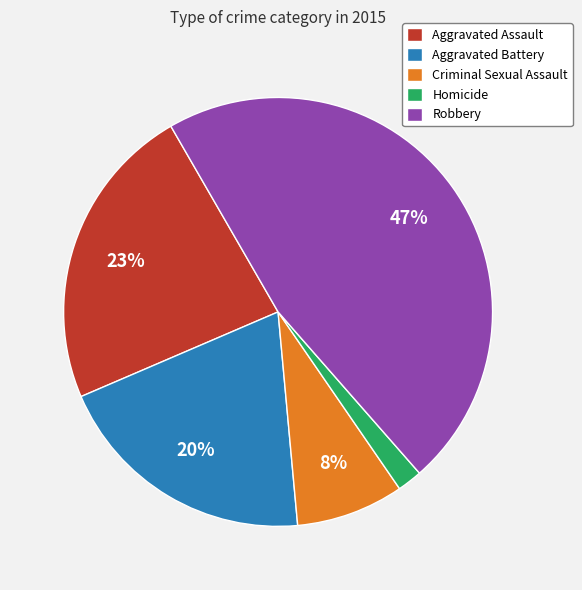

How many slices are in this pie chart?

5